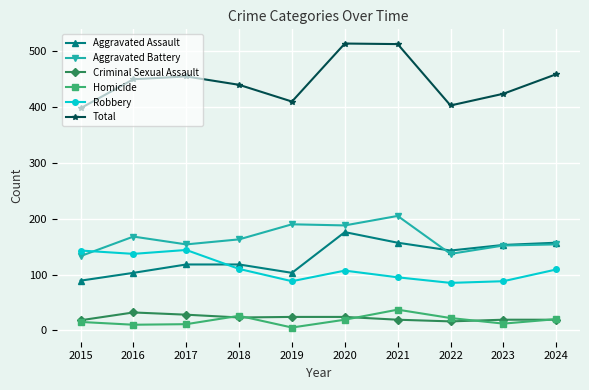

True or false: Criminal Sexual Assault and Total cross at least once.

False